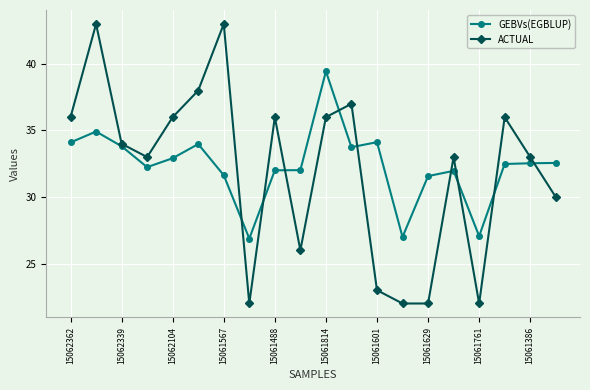

True or false: ACTUAL and GEBVs(EGBLUP) cross at least once.

True